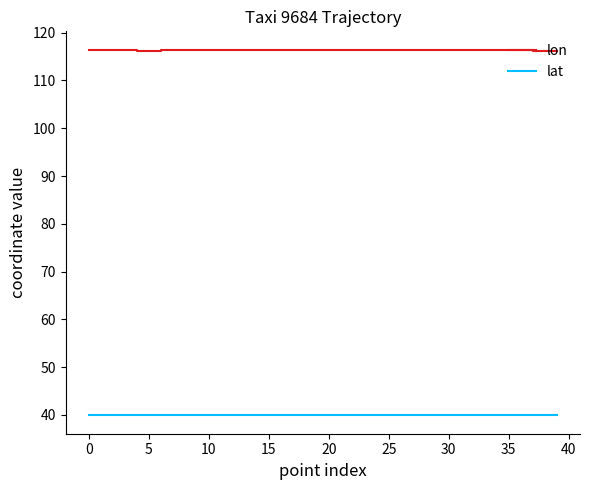

True or false: lat and lon intersect in this chart.

False